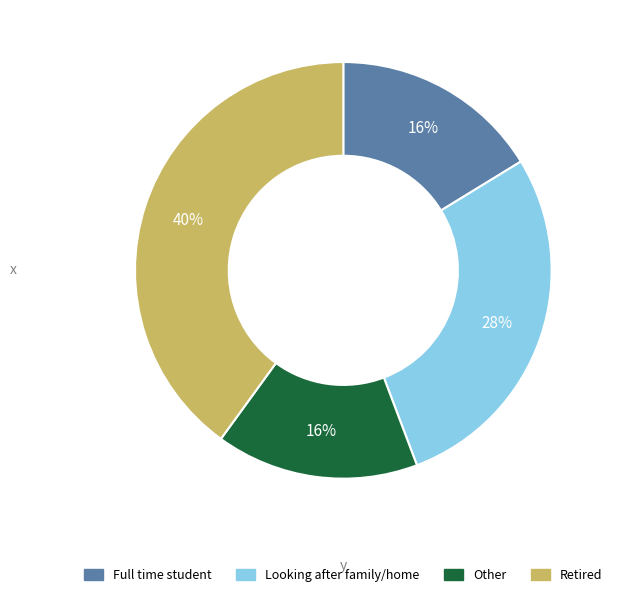

To the nearest percent, what is the average slice percentage?

25%